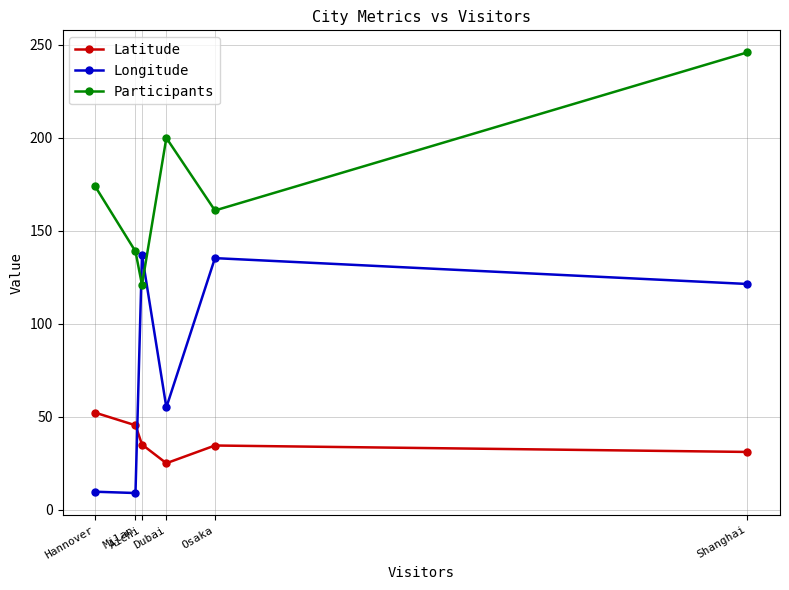

What is the value of the Participants point at the 5th from the left?

161.0